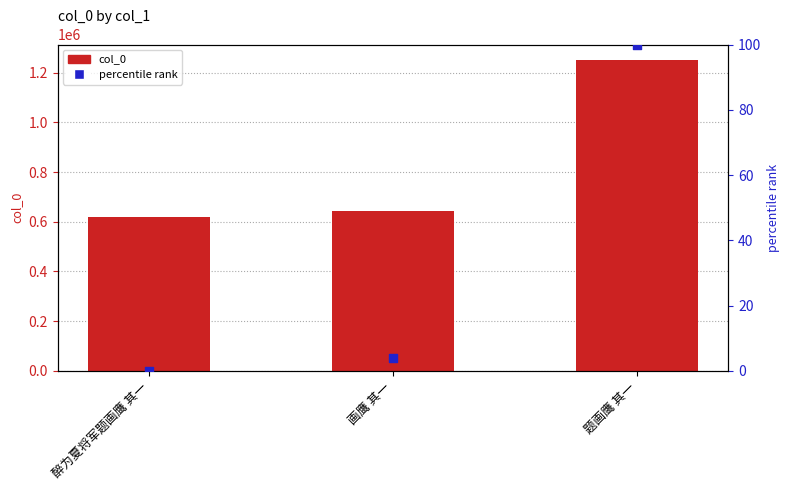

Which series has the largest total across all categories?

col_0